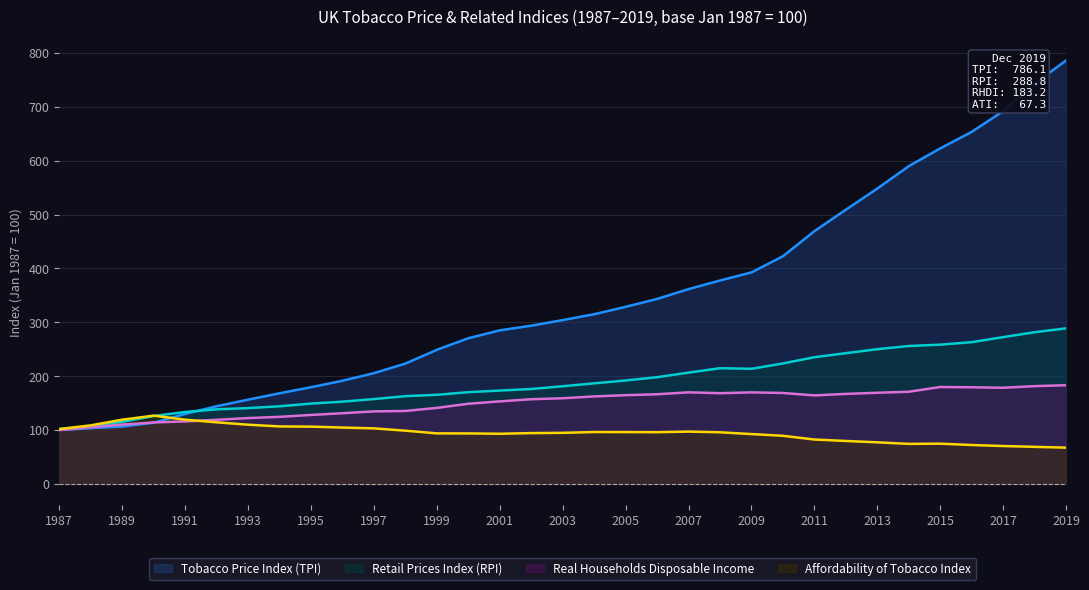

Reading left to right, what are all the values shown in this chart?

Tobacco Price Index (TPI): 1987=100.1	1988=103.4	1989=106.4	1990=113.6	1991=129.9	1992=144.2	1993=156.4	1994=168.2	1995=179.5	1996=191.5	1997=205.6	1998=223.3	1999=248.9	2000=270.4	2001=285.1	2002=293.7	2003=304.1	2004=315.0	2005=328.7	2006=343.4	2007=361.6	2008=377.6	2009=392.6	2010=422.6	2011=469.1	2012=509.0	2013=548.2	2014=589.9	2015=622.8	2016=653.5	2017=692.0	2018=743.1	2019=786.1
Retail Prices Index (RPI): 1987=101.9	1988=106.9	1989=115.2	1990=126.1	1991=133.5	1992=138.5	1993=140.7	1994=144.1	1995=149.1	1996=152.7	1997=157.5	1998=162.9	1999=165.4	2000=170.3	2001=173.3	2002=176.2	2003=181.3	2004=186.7	2005=192.0	2006=198.1	2007=206.6	2008=214.8	2009=213.7	2010=223.6	2011=235.2	2012=242.7	2013=250.1	2014=256.0	2015=258.5	2016=263.1	2017=272.5	2018=281.6	2019=288.8
Real Households Disposable Income: 1987=100.0	1988=105.1	1989=110.1	1990=114.1	1991=116.0	1992=119.0	1993=122.2	1994=124.5	1995=128.0	1996=131.2	1997=134.6	1998=135.4	1999=141.1	2000=148.8	2001=153.2	2002=157.2	2003=159.0	2004=162.4	2005=164.7	2006=166.4	2007=170.0	2008=168.4	2009=169.9	2010=168.8	2011=164.3	2012=167.1	2013=169.2	2014=171.1	2015=179.9	2016=179.4	2017=178.5	2018=181.5	2019=183.2
Affordability of Tobacco Index: 1987=101.8	1988=108.7	1989=119.2	1990=126.7	1991=119.2	1992=114.3	1993=109.9	1994=106.7	1995=106.3	1996=104.6	1997=103.1	1998=98.8	1999=93.8	2000=93.7	2001=93.1	2002=94.3	2003=94.8	2004=96.3	2005=96.2	2006=96.0	2007=97.1	2008=95.8	2009=92.5	2010=89.3	2011=82.4	2012=79.7	2013=77.2	2014=74.3	2015=74.7	2016=72.2	2017=70.3	2018=68.8	2019=67.3